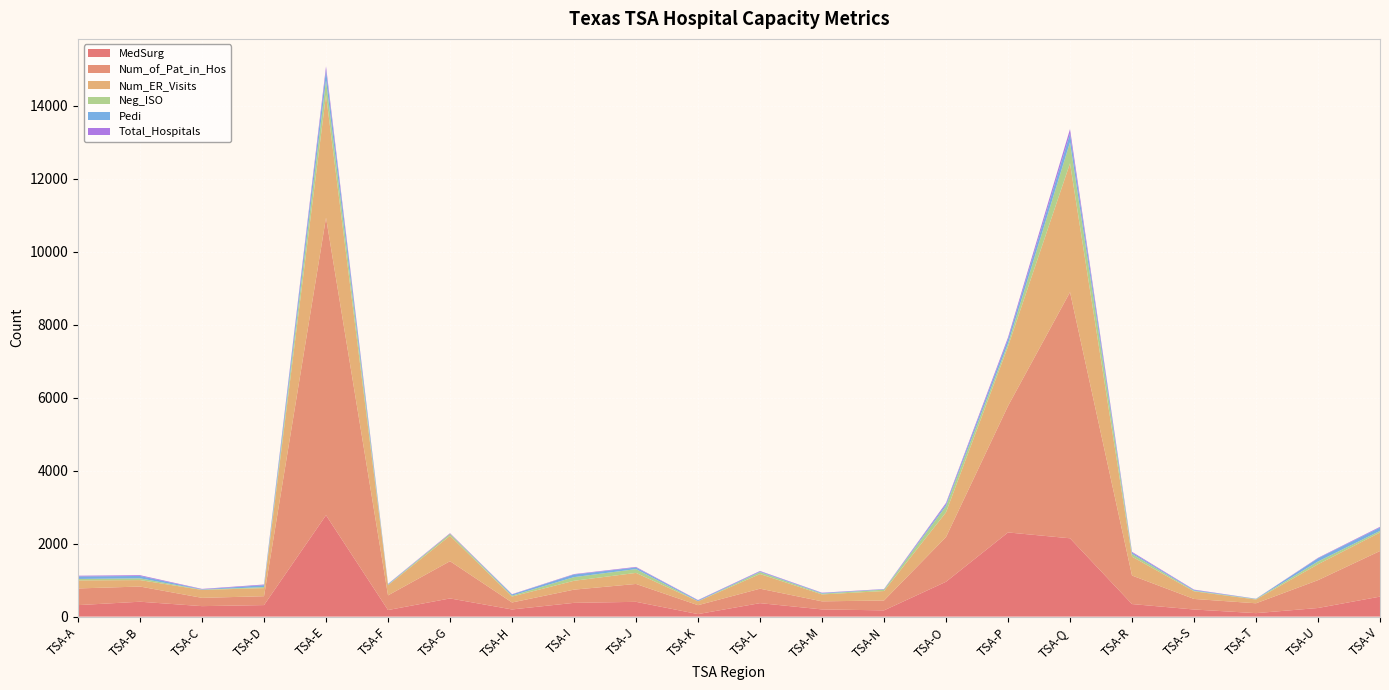

Reading left to right, what are all the values shown in this chart?

MedSurg: 315	408	287	316	2779	180	498	196	377	405	69	369	197	171	955	2307	2147	344	195	95	236	548
Num_of_Pat_in_Hos: 457	416	227	243	8157	402	1021	191	362	490	244	396	221	271	1225	3466	6747	782	289	270	763	1250
Num_ER_Visits: 221	177	217	222	3366	279	697	163	243	303	107	402	190	259	678	1631	3531	518	209	103	436	507
Neg_ISO: 39	48	7	28	397	12	54	26	100	104	2	53	21	38	173	80	579	73	16	12	76	45
Pedi: 69	65	10	53	280	17	0	31	72	44	22	17	17	9	50	114	237	36	19	7	87	92
Total_Hospitals: 20	21	11	18	103	7	16	8	12	16	10	14	9	8	35	54	123	22	12	3	13	19